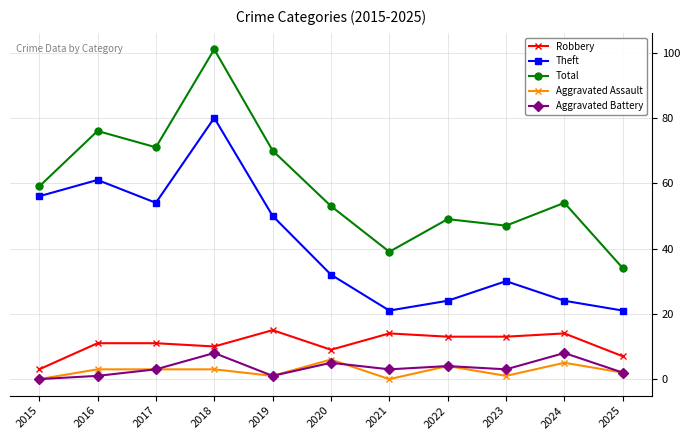

Reading right to left, extract all data points from this chart.

Robbery: 7	14	13	13	14	9	15	10	11	11	3
Theft: 21	24	30	24	21	32	50	80	54	61	56
Total: 34	54	47	49	39	53	70	101	71	76	59
Aggravated Assault: 2	5	1	4	0	6	1	3	3	3	0
Aggravated Battery: 2	8	3	4	3	5	1	8	3	1	0